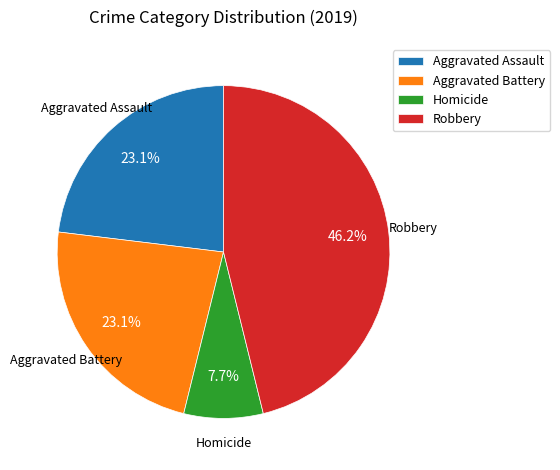

How many slices are in this pie chart?

4